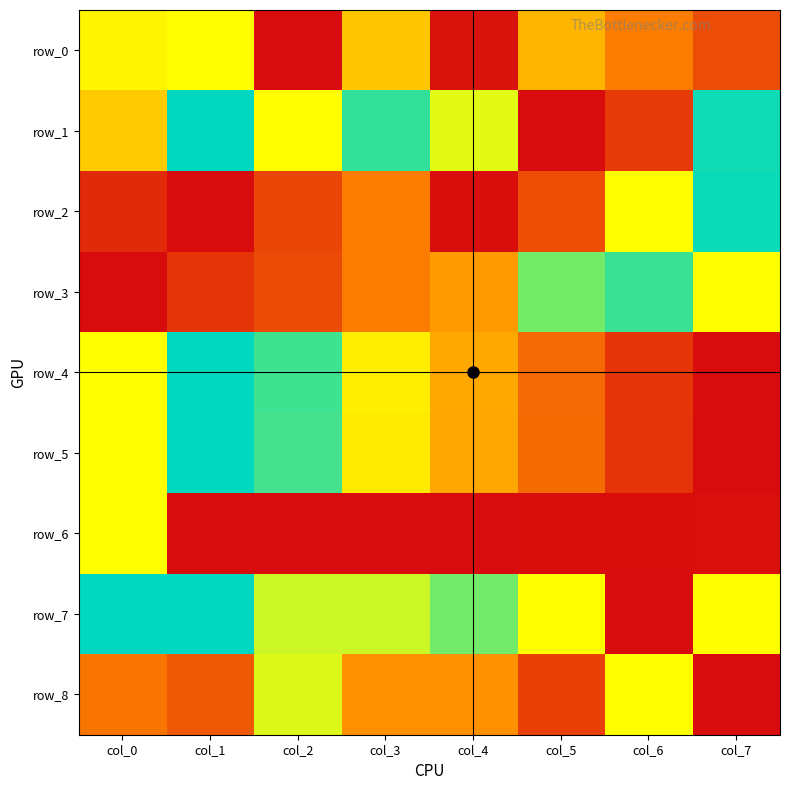

At col_0, list the series in order from largest to smallest.

row_4, row_5, row_6, row_7, row_0, row_1, row_8, row_2, row_3